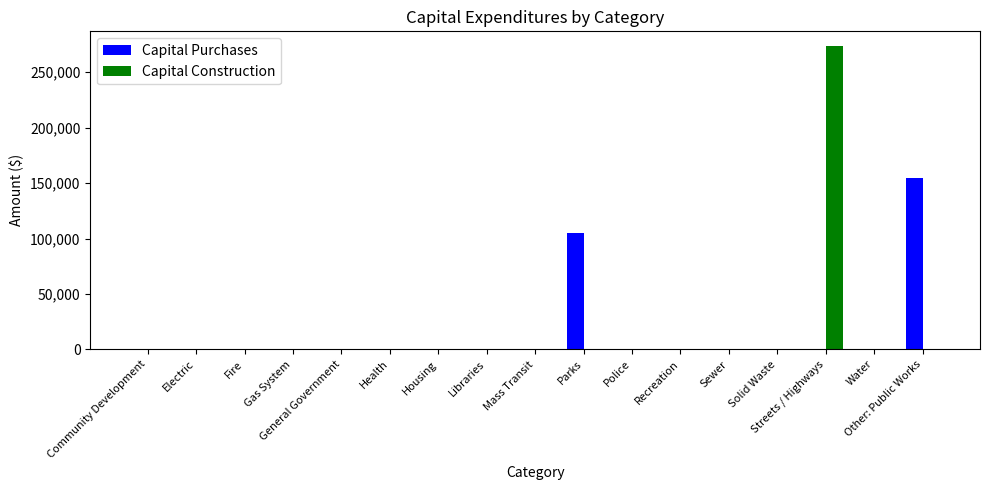

How many data points in Capital Construction are above 0?

1